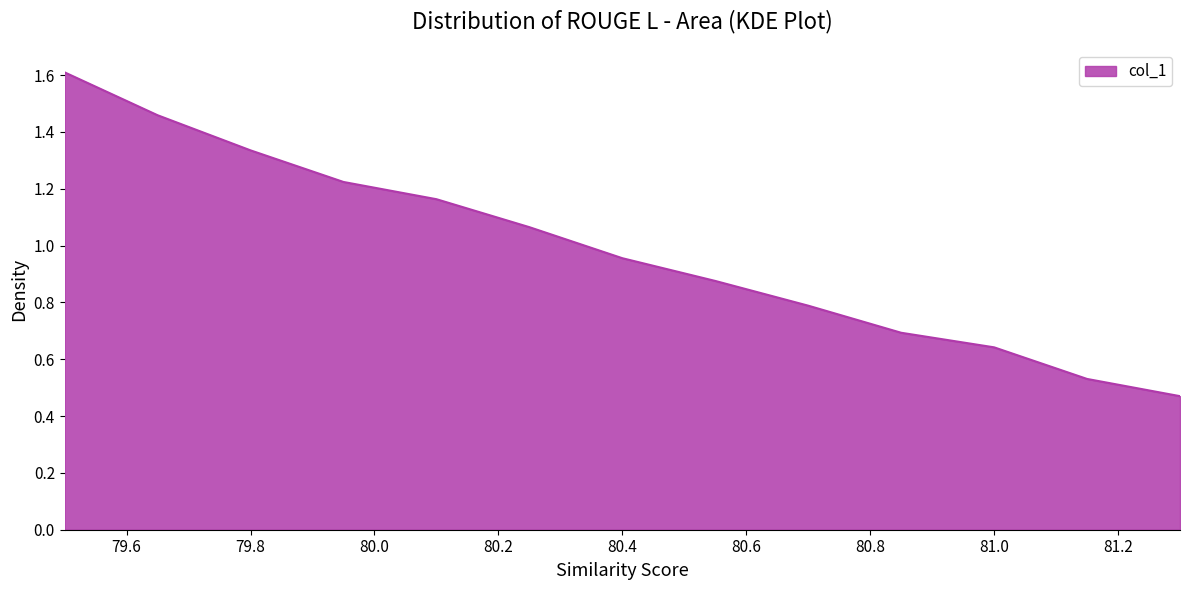

What is the greatest value displayed?

1.6